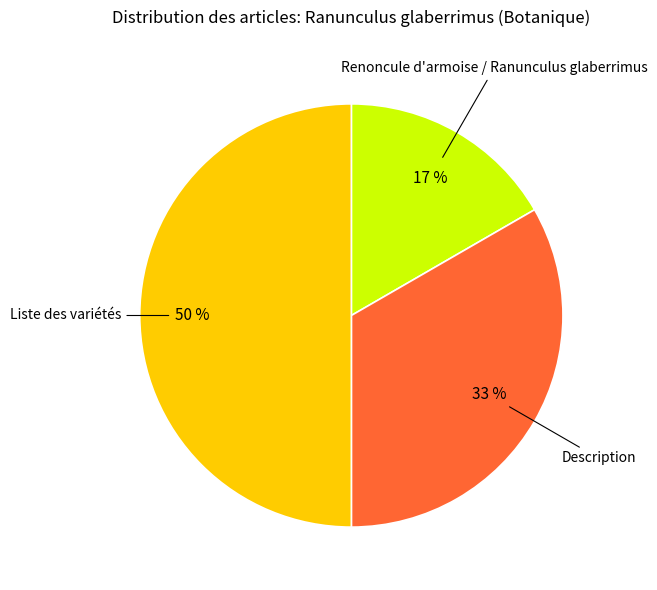

To the nearest percent, what is the average slice percentage?

33%